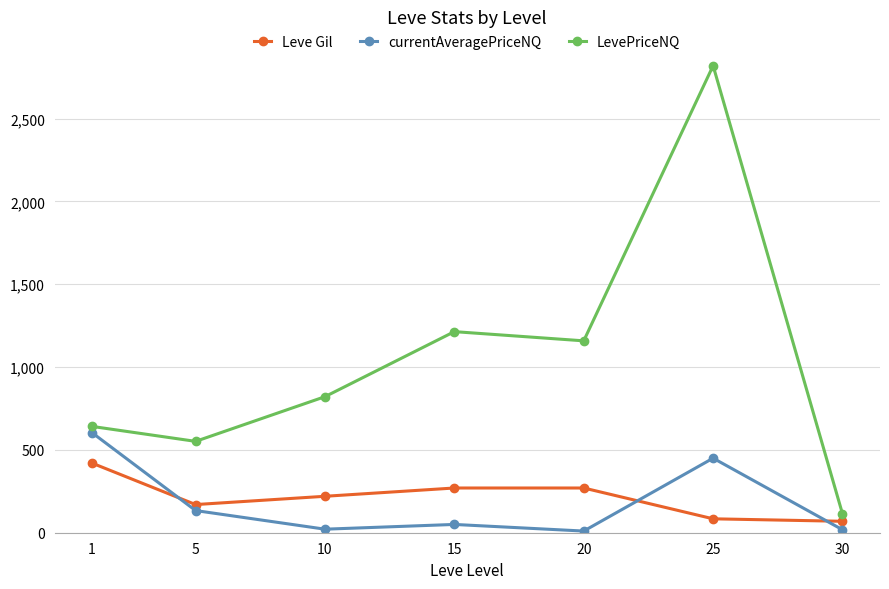

How many values in the LevePriceNQ series are below 821?

3